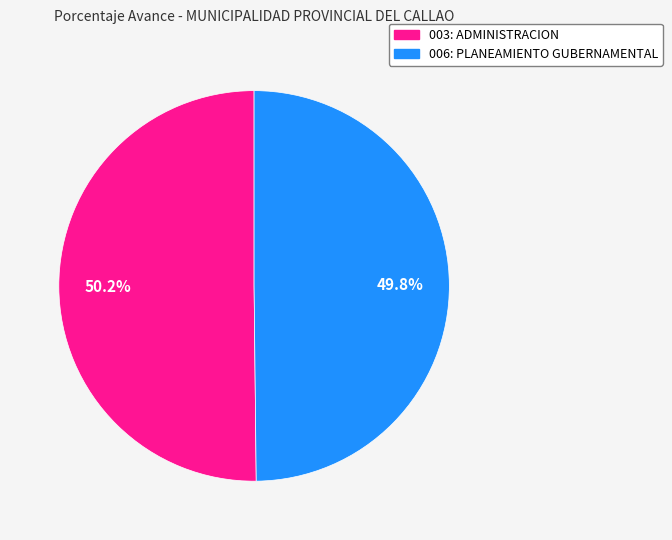

Is it true that 006: PLANEAMIENTO GUBERNAMENTAL is 45% of the pie?

False